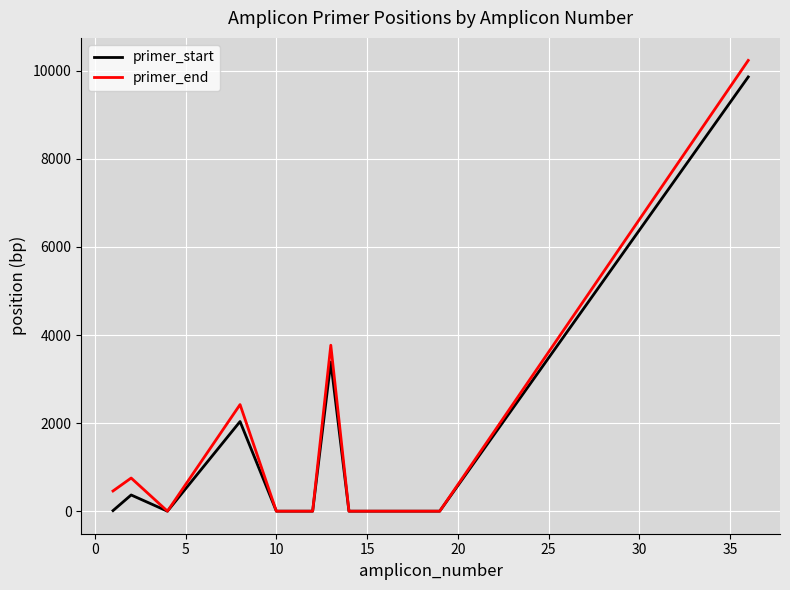

Which series has the largest range (max minus min)?

primer_end